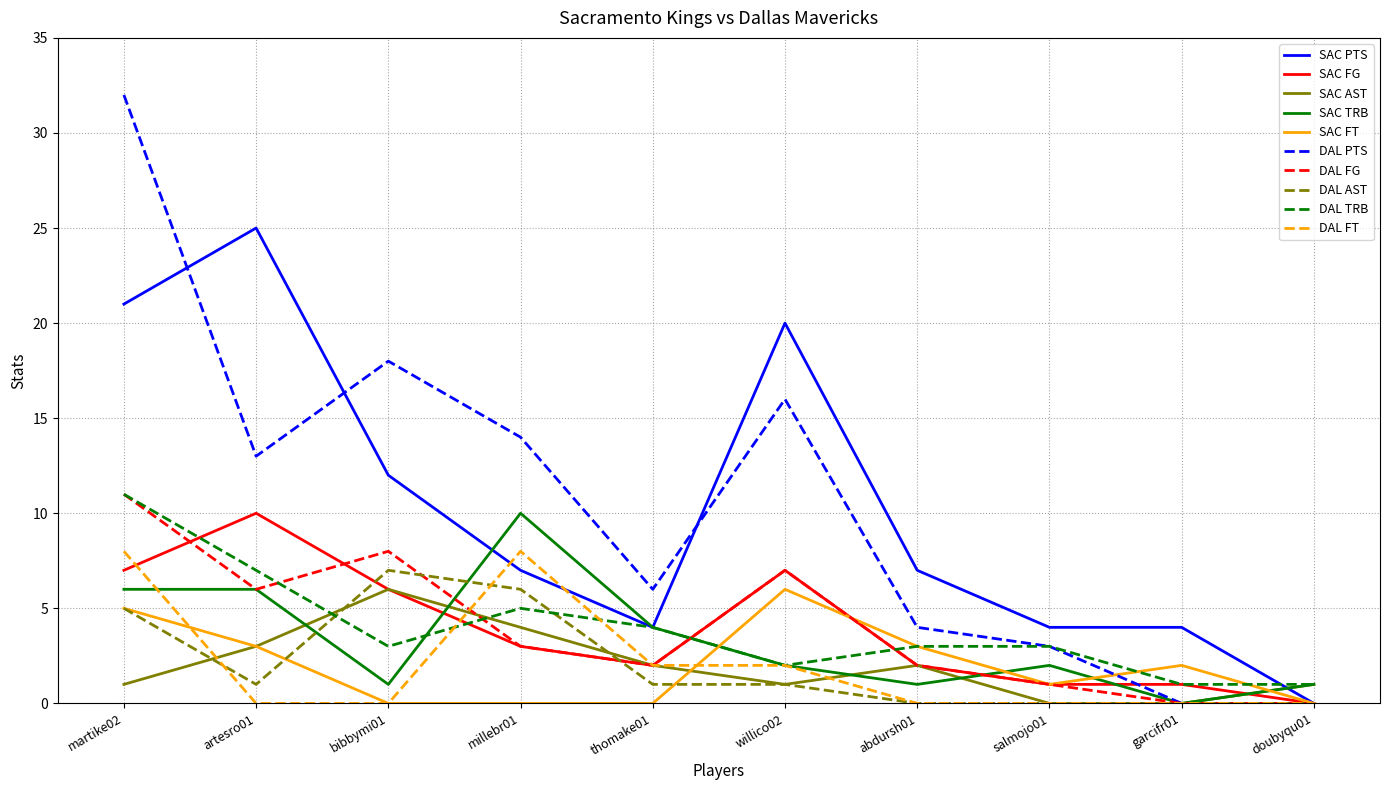

At how many categories does at least one series exceed 8?

5